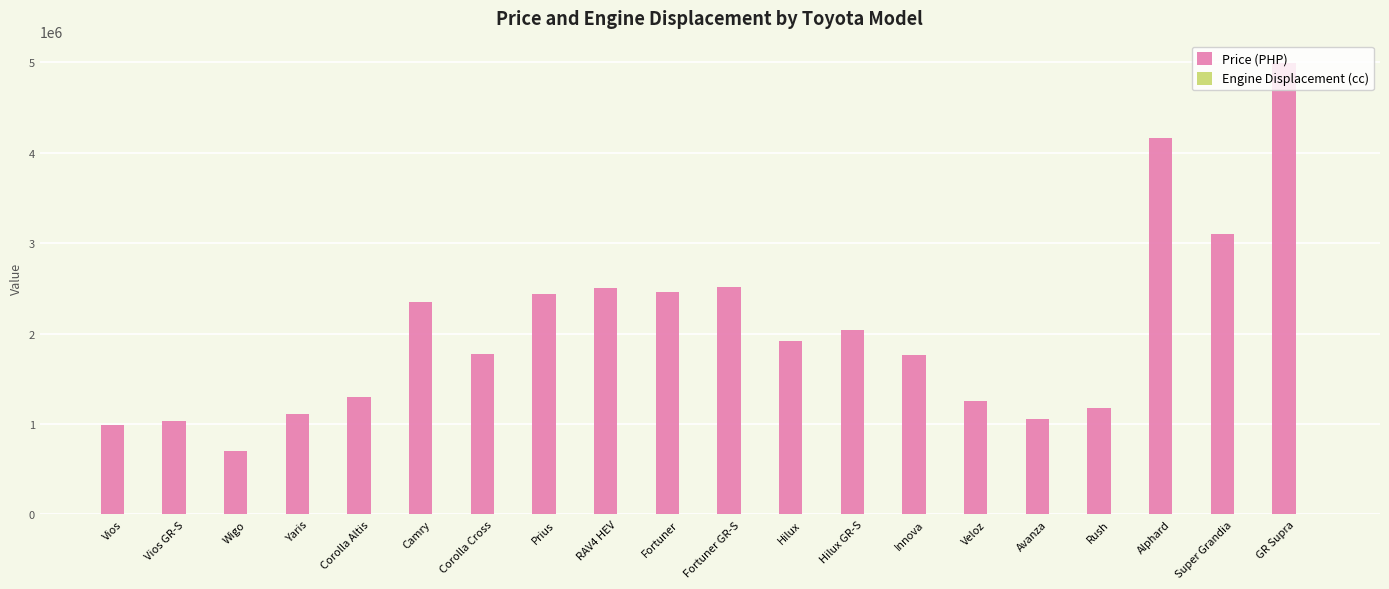

The Price (PHP) series shows 1774000 at Corolla Cross. True or false?

True